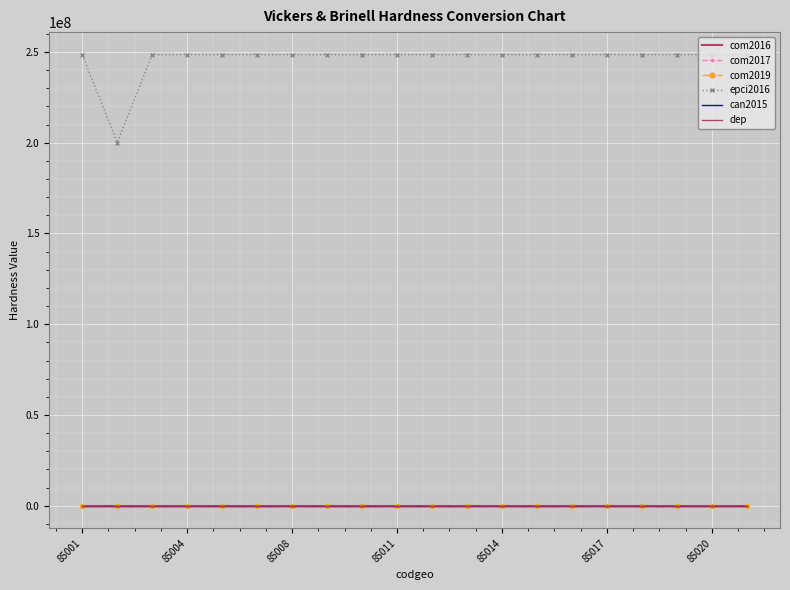

Which series has the largest total across all categories?

epci2016